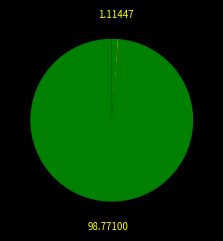

How many slices are in this pie chart?

4